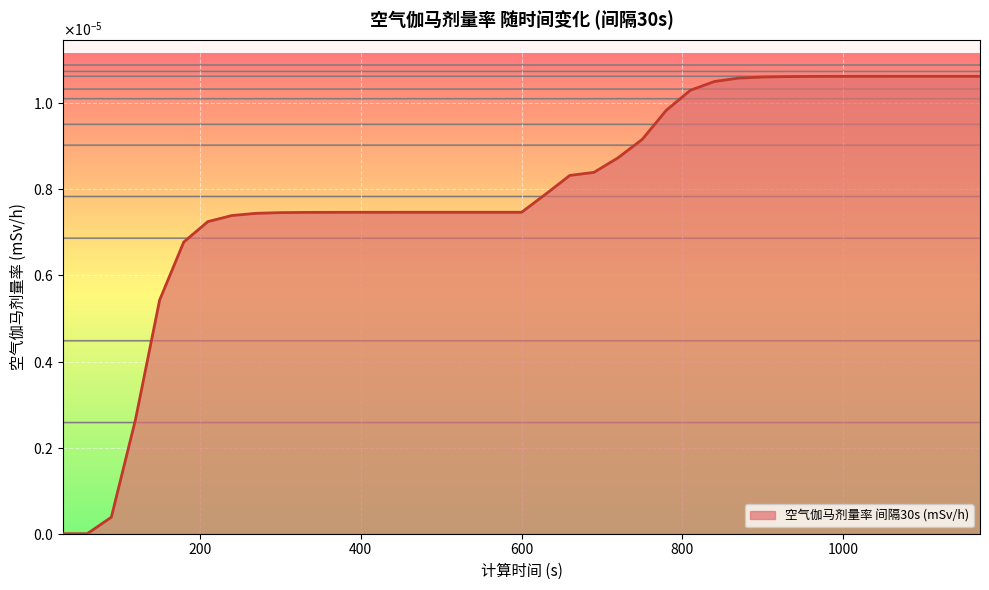

Does the chart have visible grid lines?

Yes